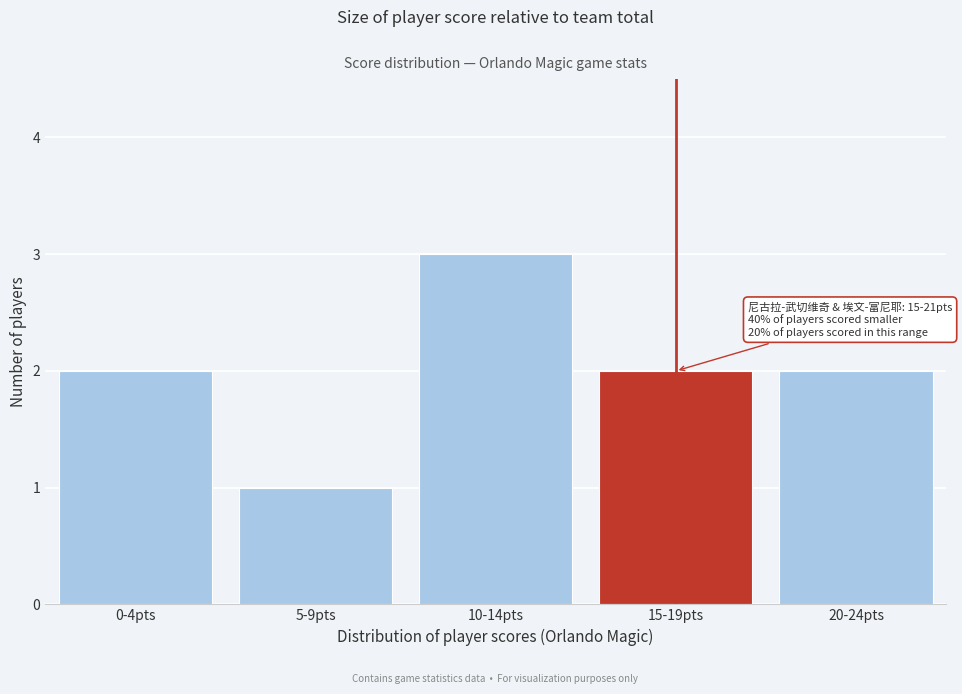

Reading right to left, list all the values displayed in this chart.

20-24pts=2	15-19pts=2	10-14pts=3	5-9pts=1	0-4pts=2